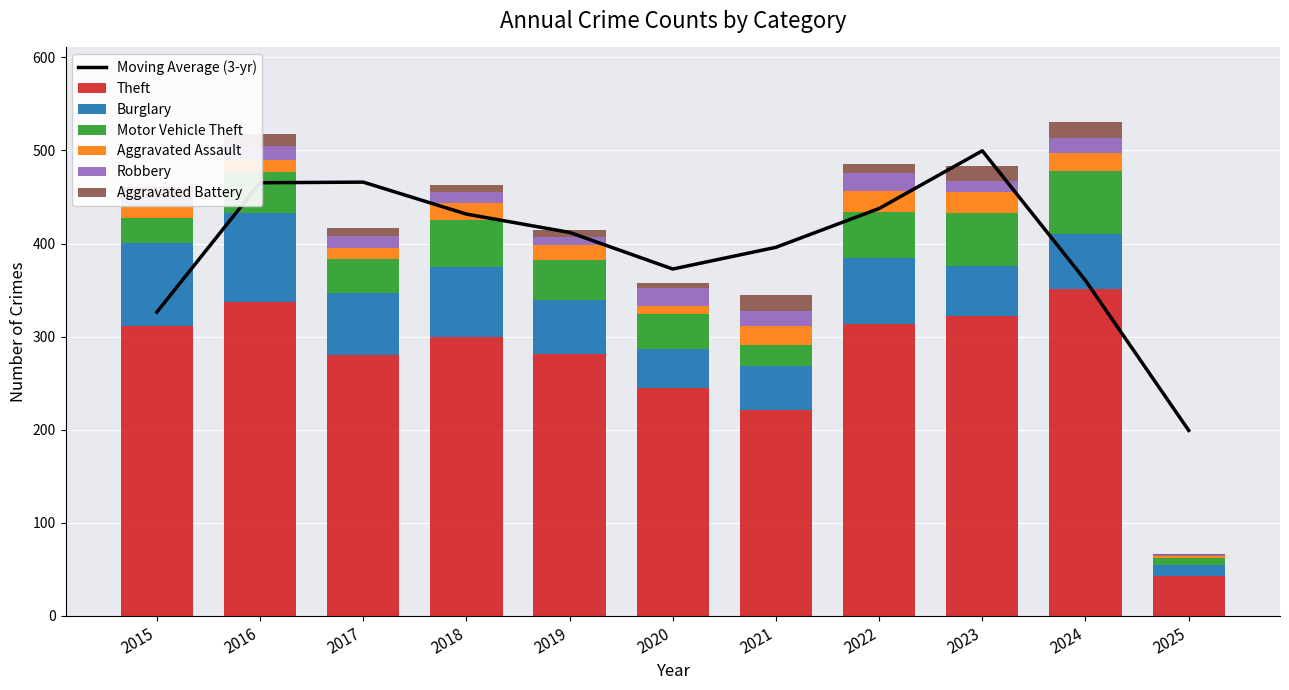

Reading right to left, list all the values displayed in this chart.

Theft: 2025=43	2024=351	2023=322	2022=314	2021=221	2020=245	2019=281	2018=300	2017=280	2016=337	2015=311
Burglary: 2025=12	2024=59	2023=54	2022=70	2021=47	2020=42	2019=58	2018=75	2017=67	2016=96	2015=90
Motor Vehicle Theft: 2025=7	2024=68	2023=57	2022=50	2021=23	2020=37	2019=43	2018=50	2017=36	2016=44	2015=27
Aggravated Assault: 2025=2	2024=19	2023=22	2022=23	2021=21	2020=9	2019=16	2018=19	2017=12	2016=13	2015=12
Robbery: 2025=1	2024=16	2023=12	2022=19	2021=16	2020=19	2019=9	2018=11	2017=13	2016=15	2015=8
Aggravated Battery: 2025=2	2024=18	2023=16	2022=9	2021=17	2020=6	2019=8	2018=8	2017=9	2016=13	2015=13